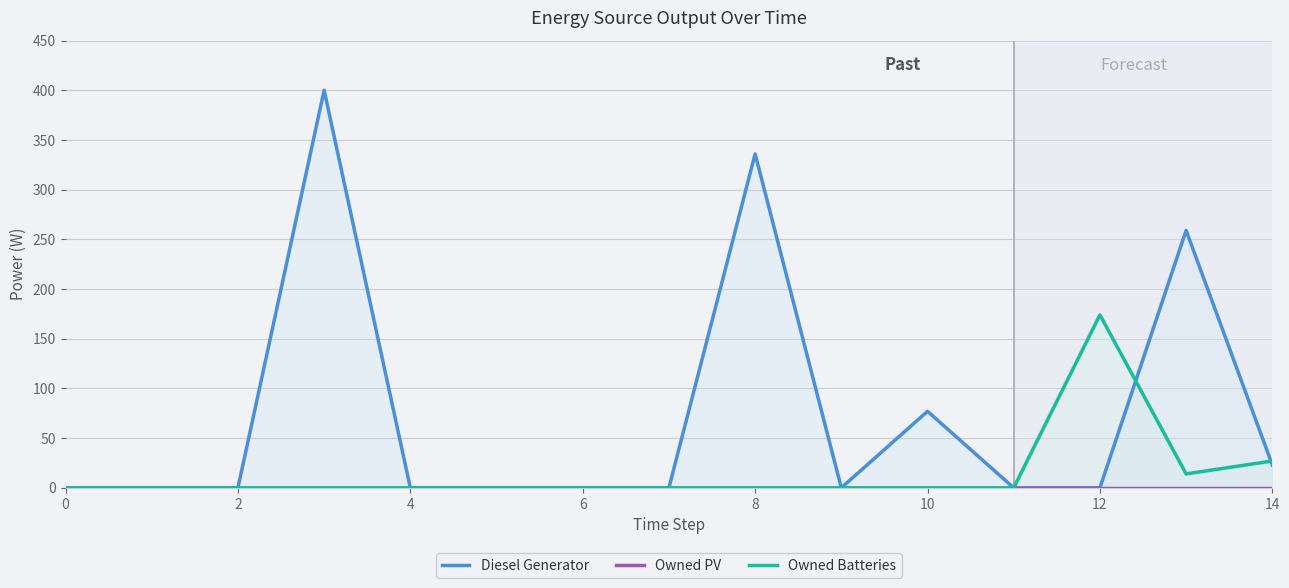

The value of Owned Batteries at 0 is -90. True or false?

False